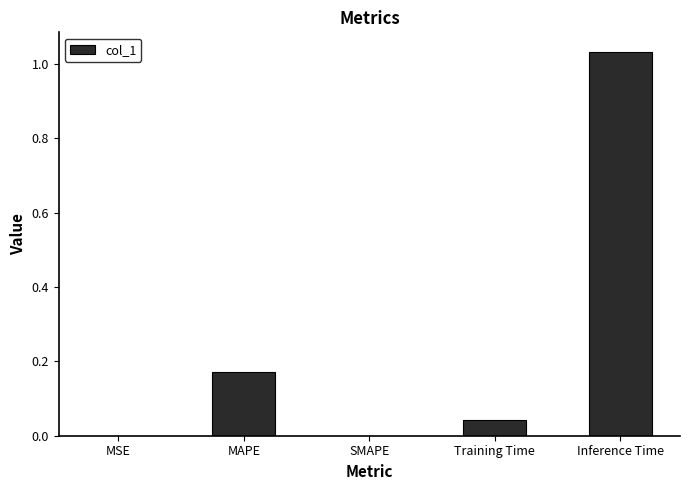

Are the bars horizontal?

No